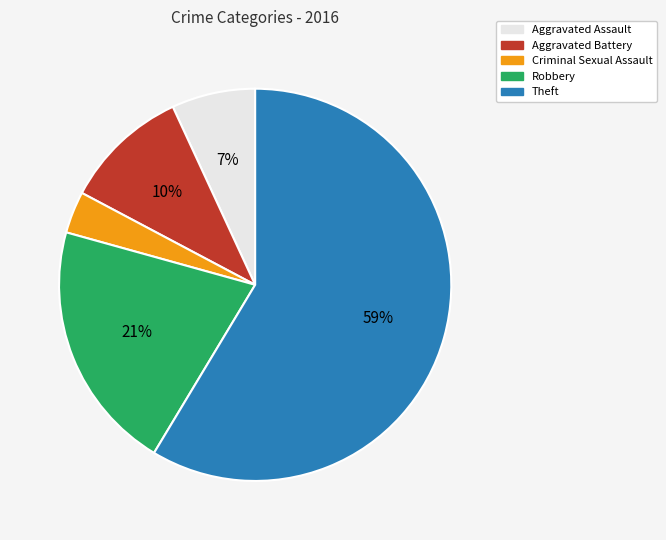

Which has a higher value, Theft or Aggravated Battery?

Theft